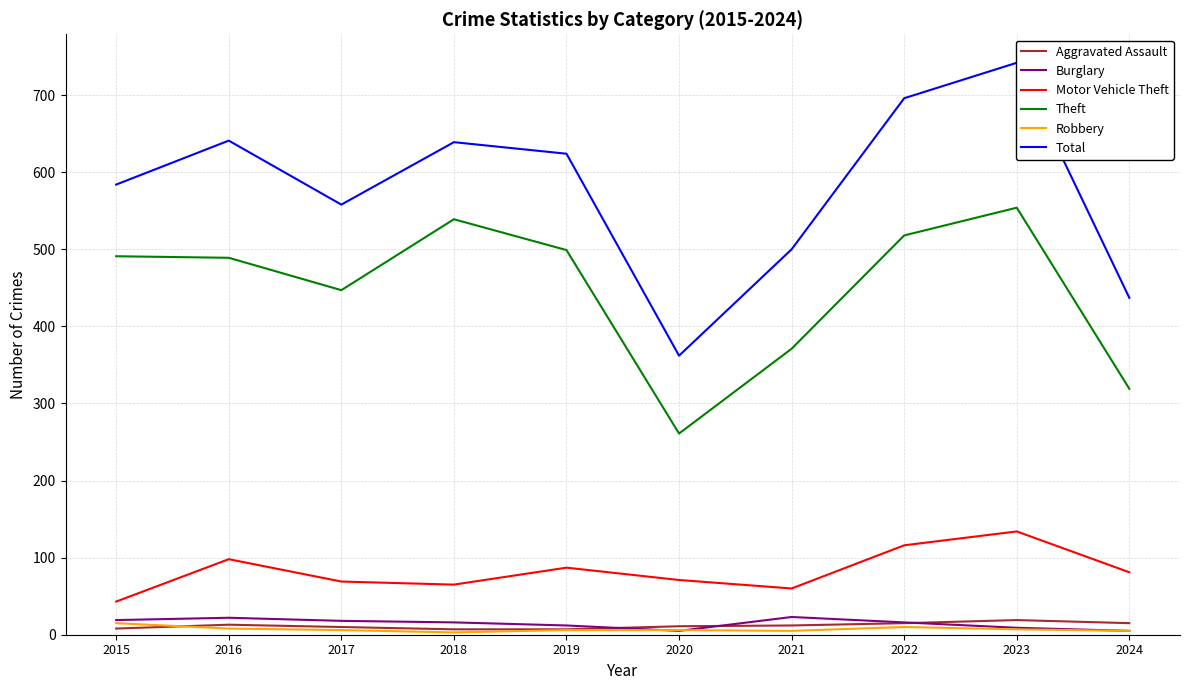

The value of Motor Vehicle Theft at 2022 is 162. True or false?

False